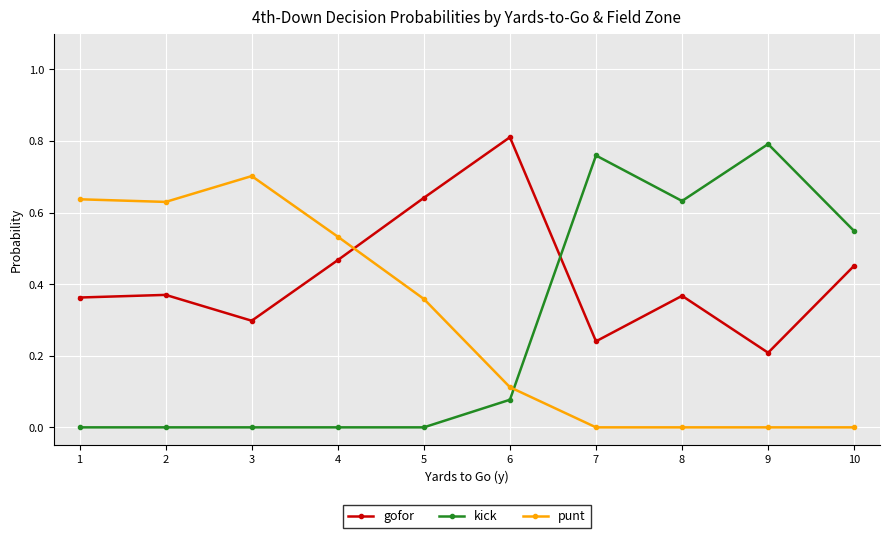

What is the sum of all kick values?

2.8